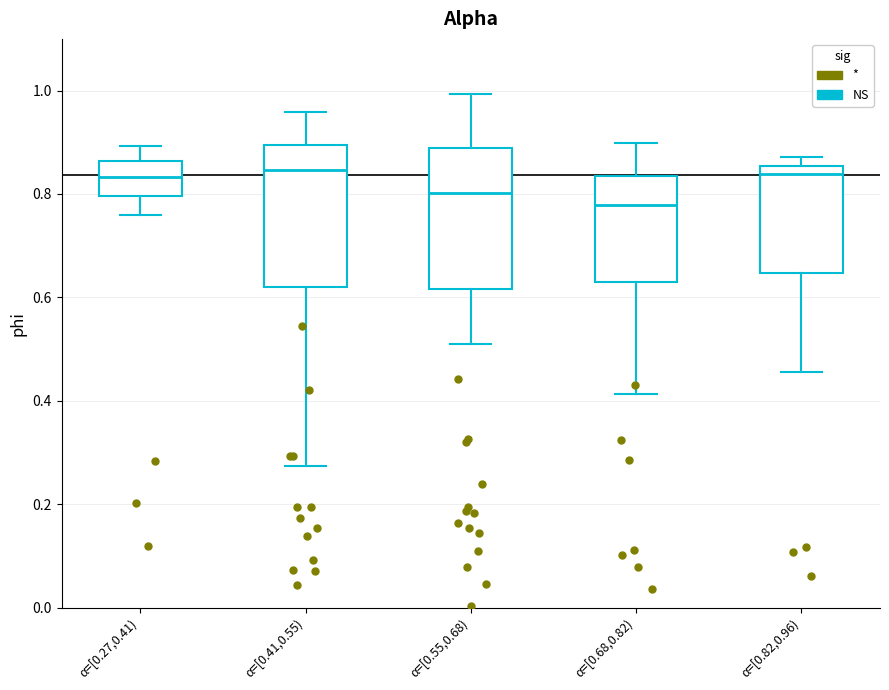

Where is the lower edge of the box for α=[0.55,0.68) on the y-axis? The values are not printed on the chart, so give them approximately, as read against the axis.

0.62